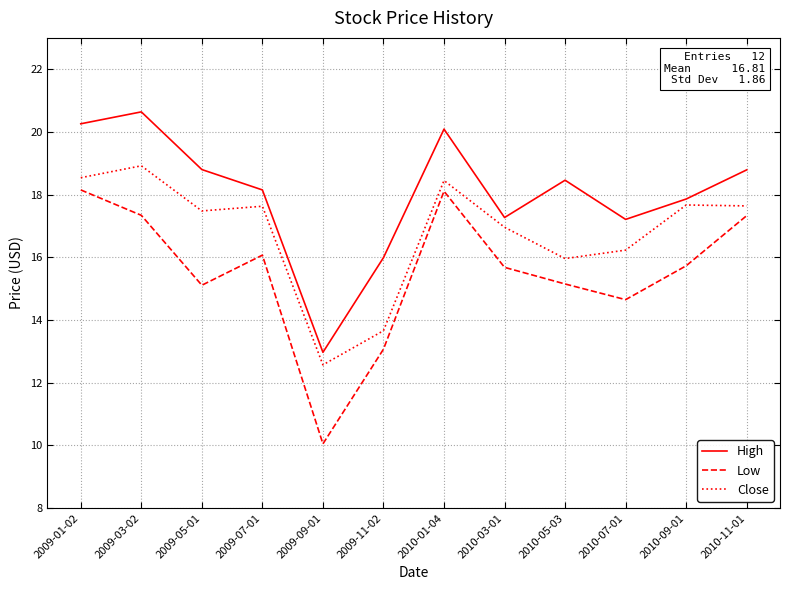

Where is Low nearest to the value 14?

2010-07-01